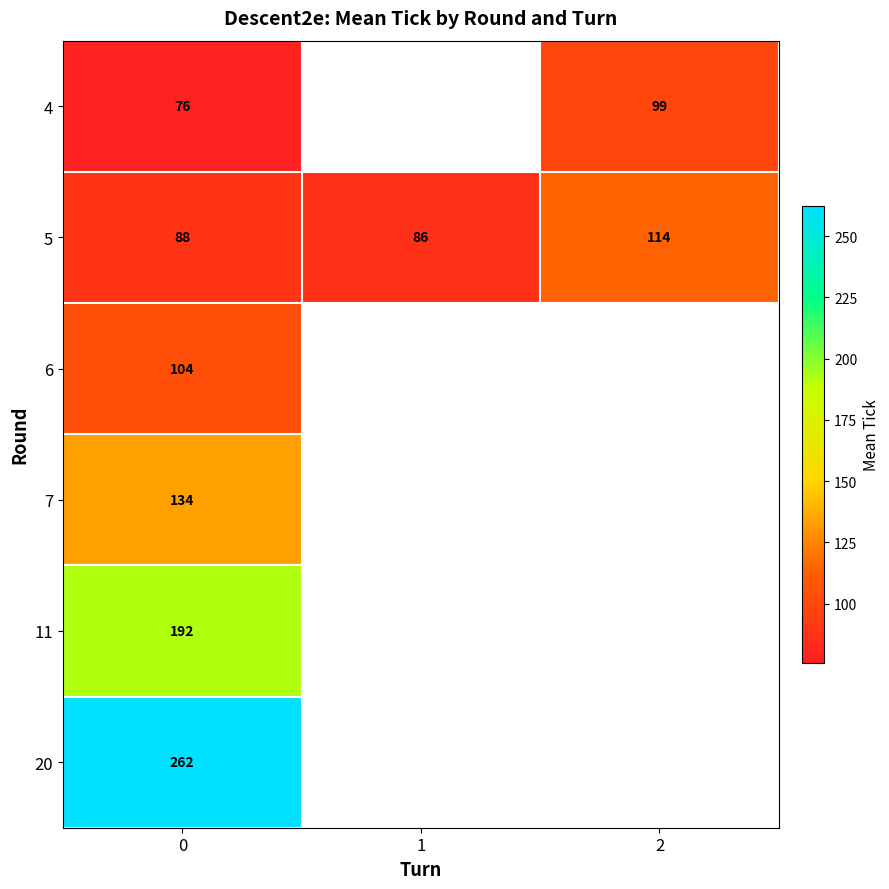

What is the difference between the highest and lowest values at 0?

186